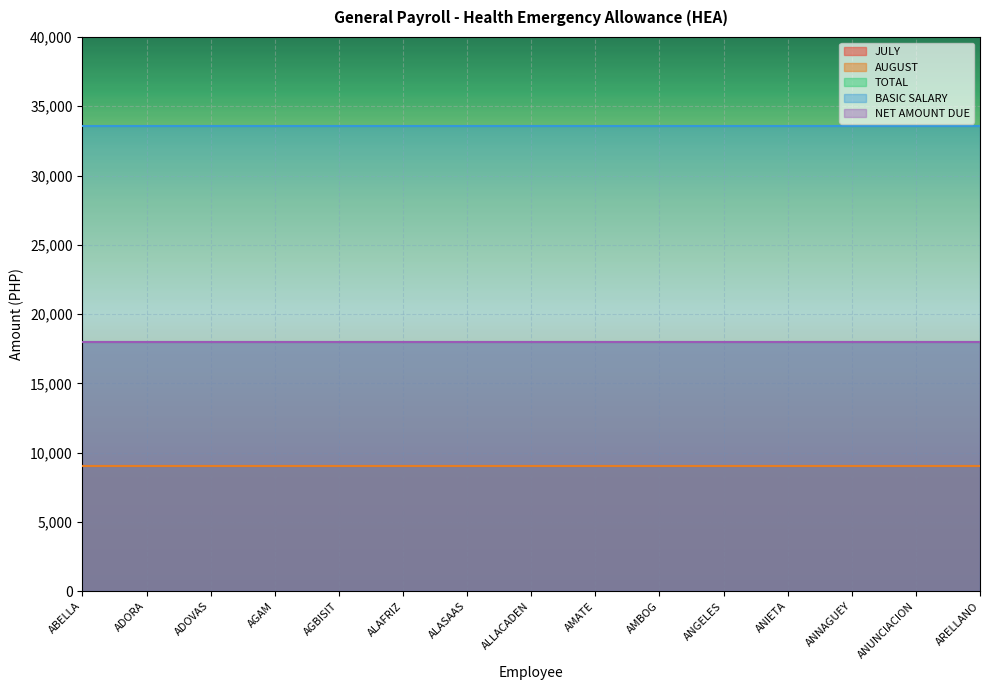

List the series in order of their peak value, lowest first.

JULY, AUGUST, TOTAL, NET AMOUNT DUE, BASIC SALARY